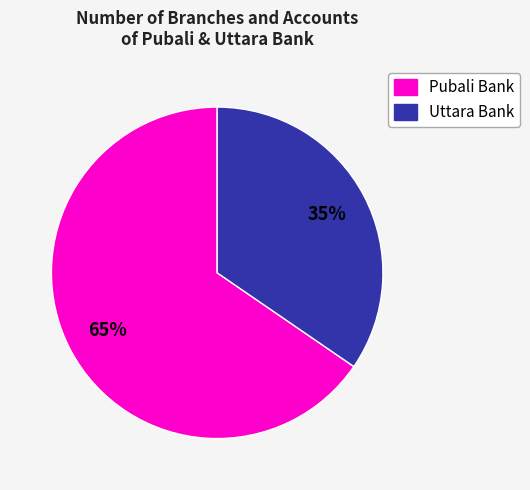

To the nearest percent, what is the average slice percentage?

50%